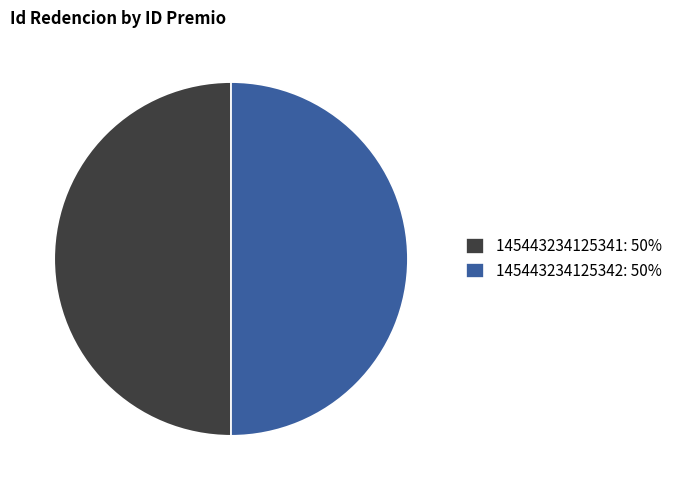

Do 145443234125342 and 145443234125341 together represent more than half of the pie?

Yes